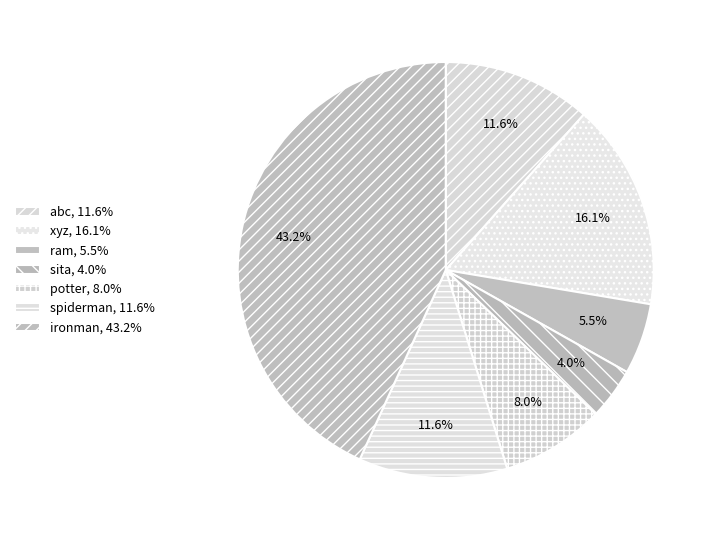

Count the number of slices in the pie.

7